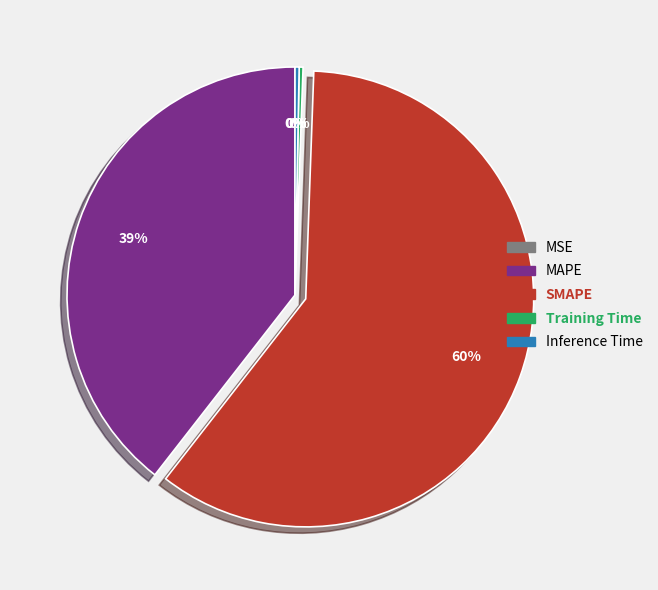

Which slice is the largest?

SMAPE